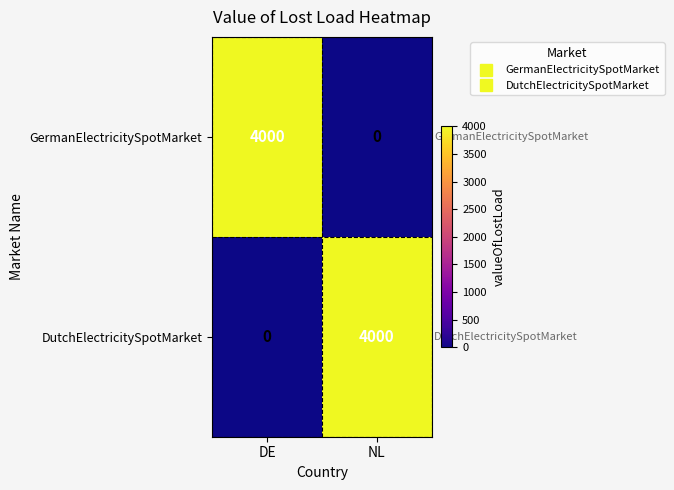

Is the value of GermanElectricitySpotMarket at DE greater than the value of DutchElectricitySpotMarket at DE?

Yes